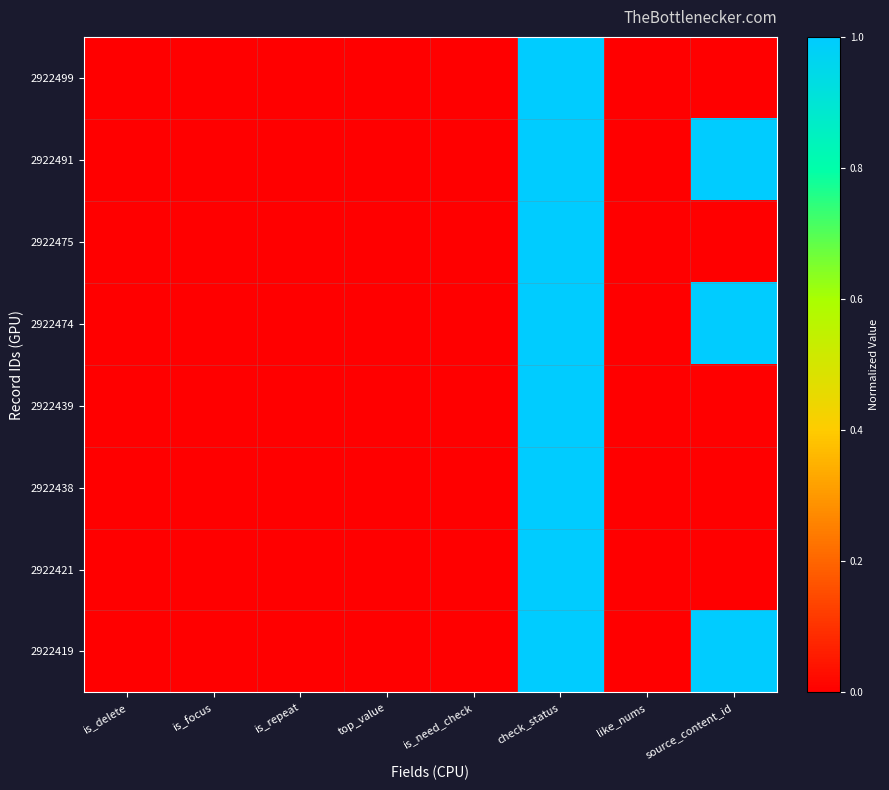

Reading left to right, transcribe all the data shown in this chart.

2922499: is_delete=0.0	is_focus=0.0	is_repeat=0.0	top_value=0.0	is_need_check=0.0	check_status=1.0	like_nums=0.0	source_content_id=0.0
2922491: is_delete=0.0	is_focus=0.0	is_repeat=0.0	top_value=0.0	is_need_check=0.0	check_status=1.0	like_nums=0.0	source_content_id=1.0
2922475: is_delete=0.0	is_focus=0.0	is_repeat=0.0	top_value=0.0	is_need_check=0.0	check_status=1.0	like_nums=0.0	source_content_id=0.0
2922474: is_delete=0.0	is_focus=0.0	is_repeat=0.0	top_value=0.0	is_need_check=0.0	check_status=1.0	like_nums=0.0	source_content_id=1.0
2922439: is_delete=0.0	is_focus=0.0	is_repeat=0.0	top_value=0.0	is_need_check=0.0	check_status=1.0	like_nums=0.0	source_content_id=0.0
2922438: is_delete=0.0	is_focus=0.0	is_repeat=0.0	top_value=0.0	is_need_check=0.0	check_status=1.0	like_nums=0.0	source_content_id=0.0
2922421: is_delete=0.0	is_focus=0.0	is_repeat=0.0	top_value=0.0	is_need_check=0.0	check_status=1.0	like_nums=0.0	source_content_id=0.0
2922419: is_delete=0.0	is_focus=0.0	is_repeat=0.0	top_value=0.0	is_need_check=0.0	check_status=1.0	like_nums=0.0	source_content_id=1.0